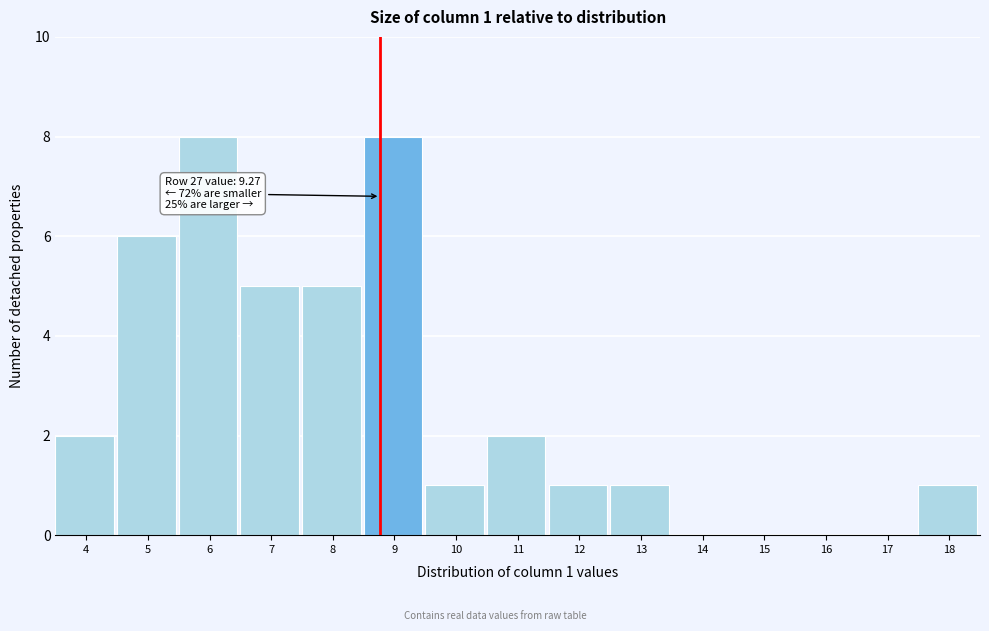

Reading left to right, list all the values displayed in this chart.

4=2	5=6	6=8	7=5	8=5	9=8	10=1	11=2	12=1	13=1	14=0	15=0	16=0	17=0	18=1